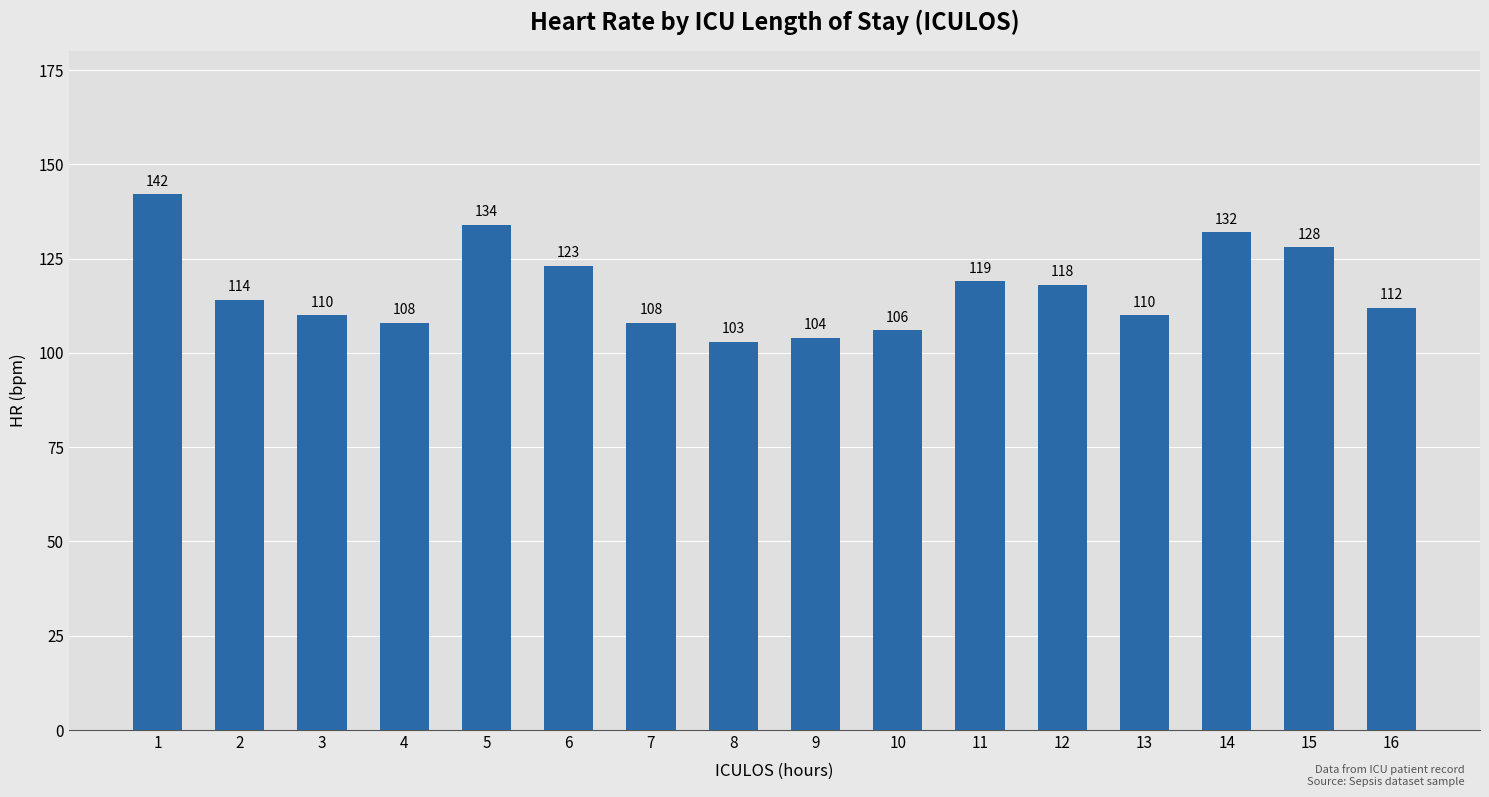

The value at 3 is 181. True or false?

False